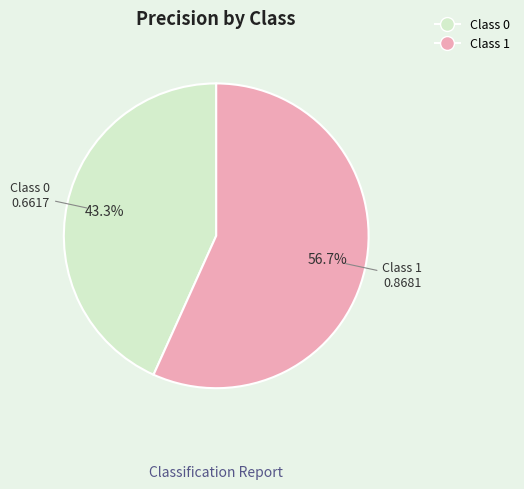

Is there any slice that represents more than half of the pie?

Yes